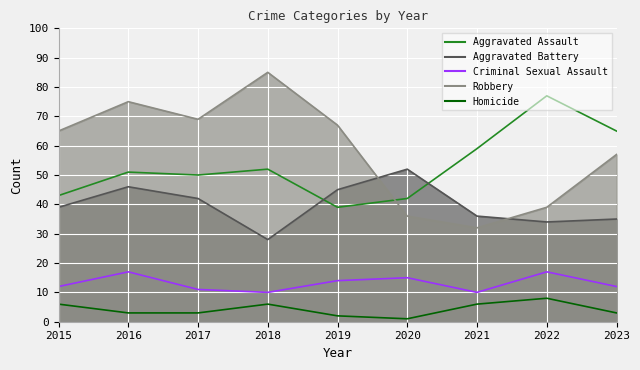

Which series has the largest total across all categories?

Robbery